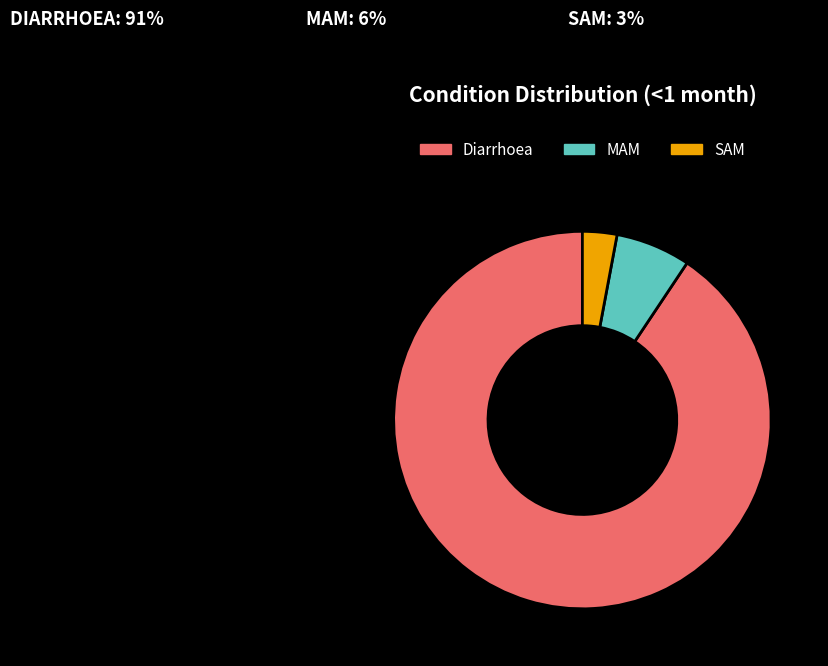

Is it true that Diarrhoea is 99% of the pie?

False